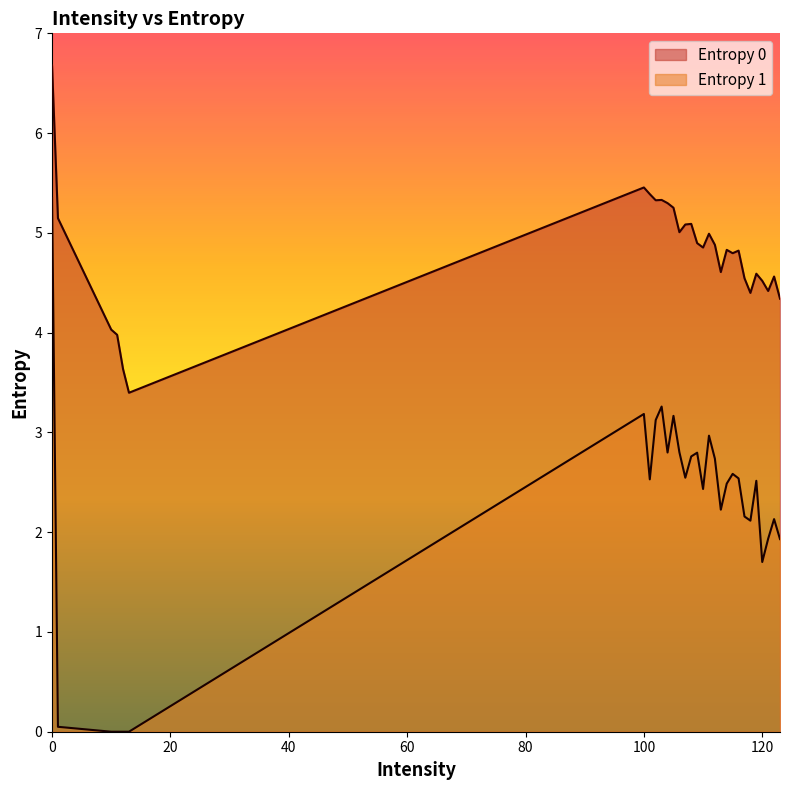

The value of Entropy 1 at 0 is 5.3. True or false?

True